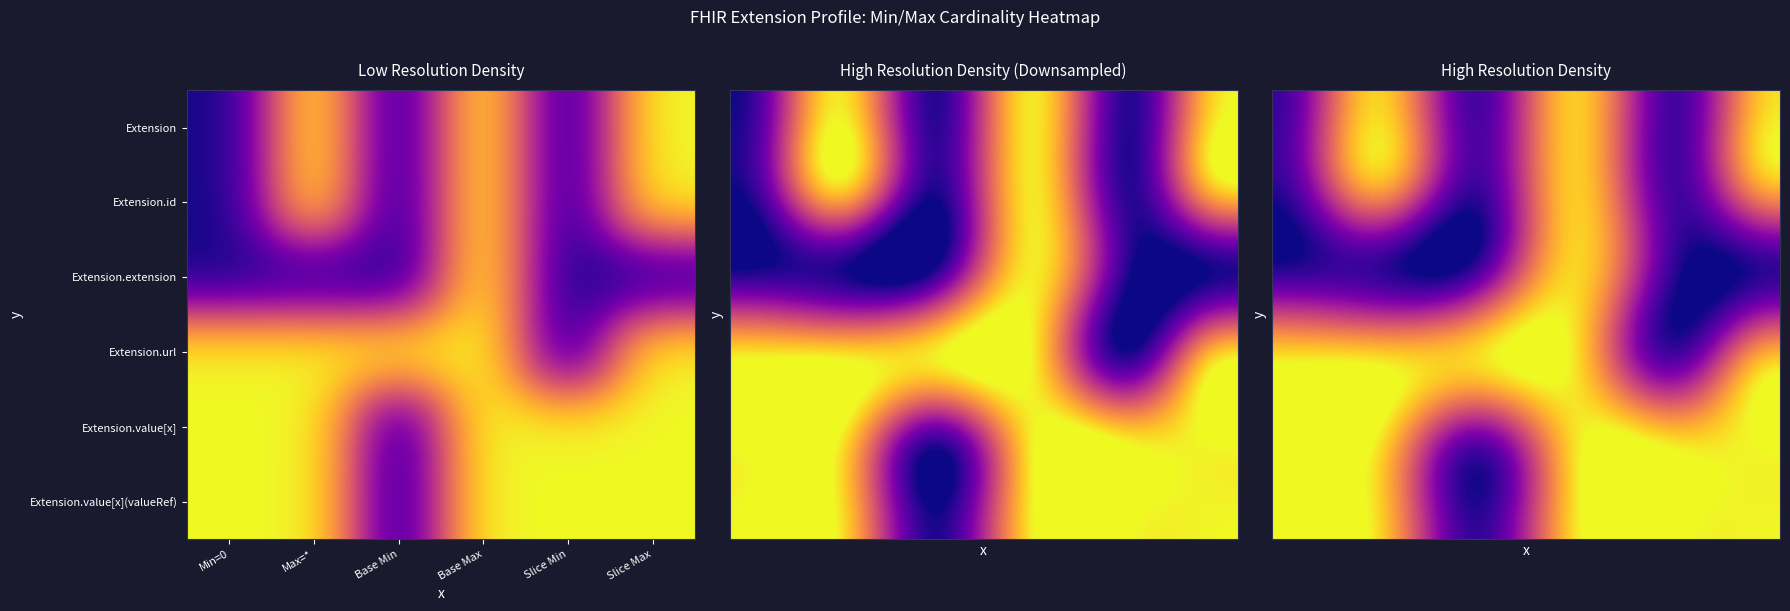

What is the highest value of the Extension.url series?

1